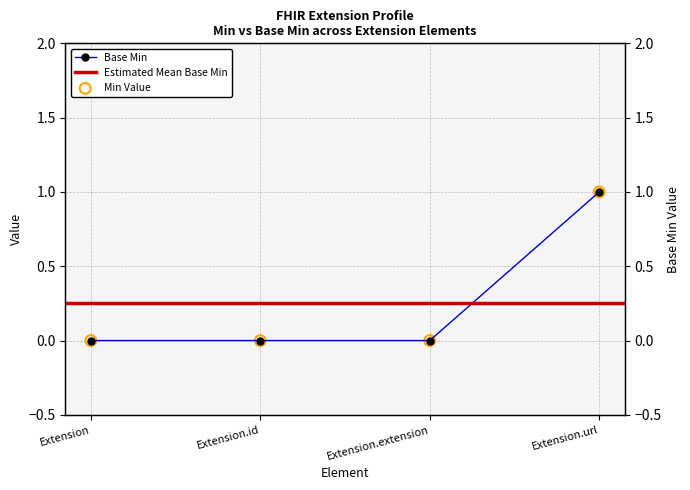

What is the change in value from Extension.id to Extension.url?

+1